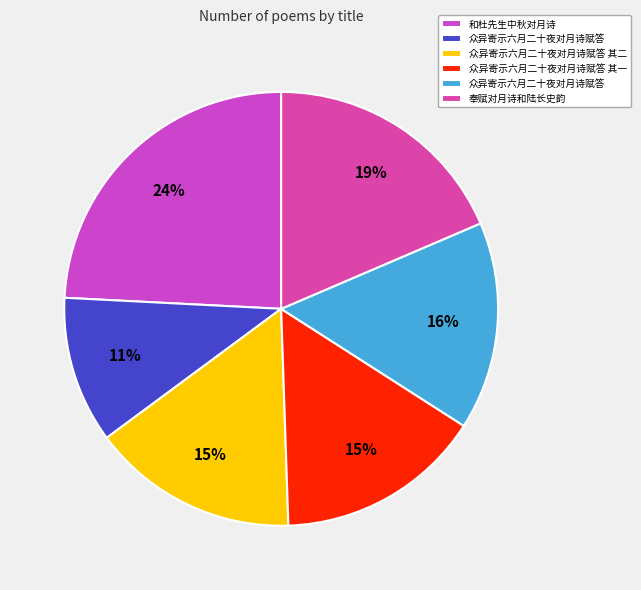

To the nearest percent, what is the average slice percentage?

17%